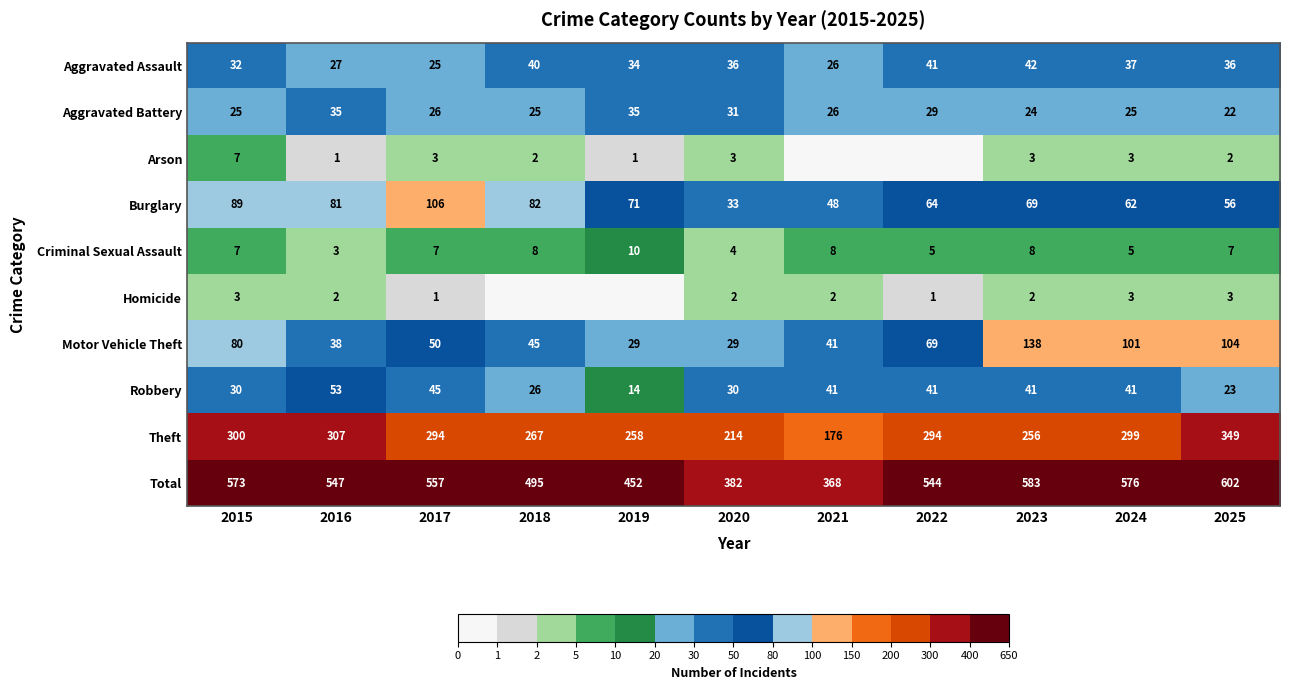

Rank the categories by Total value from lowest to highest.

2021, 2020, 2019, 2018, 2022, 2016, 2017, 2015, 2024, 2023, 2025